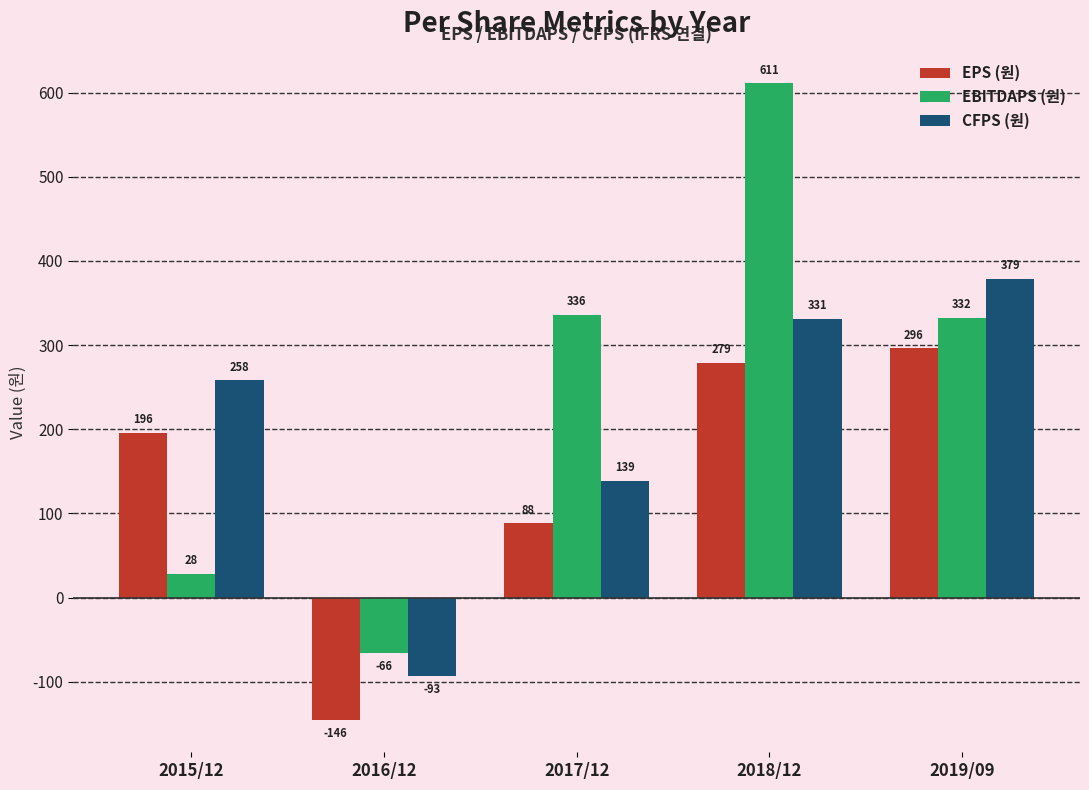

The value of CFPS (원) at 2015/12 is 143. True or false?

False